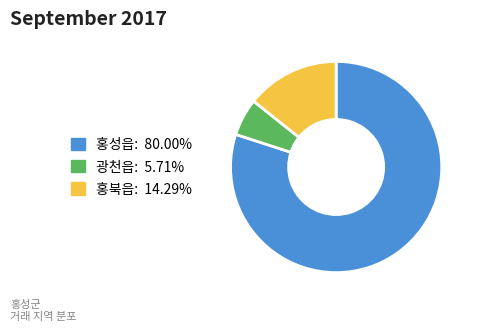

Is 홍성읍 the majority of the pie?

Yes